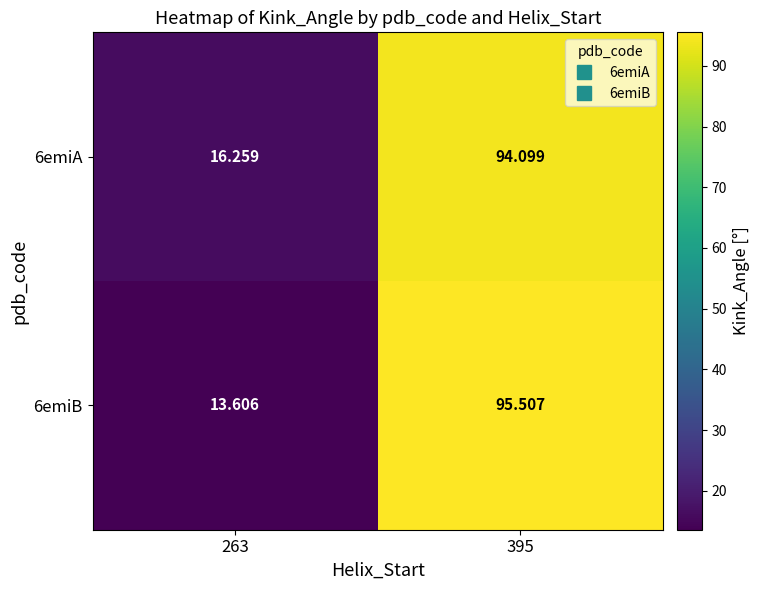

Is the value of 6emiB at 263 greater than the value of 6emiA at 395?

No